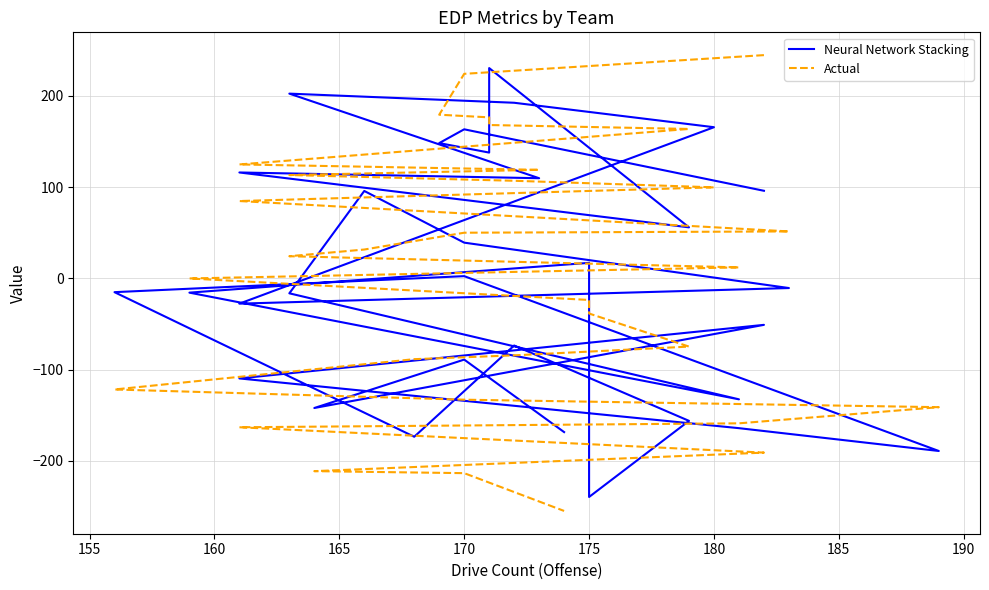

Between 160 and 180, which series saw the biggest shift?

Actual